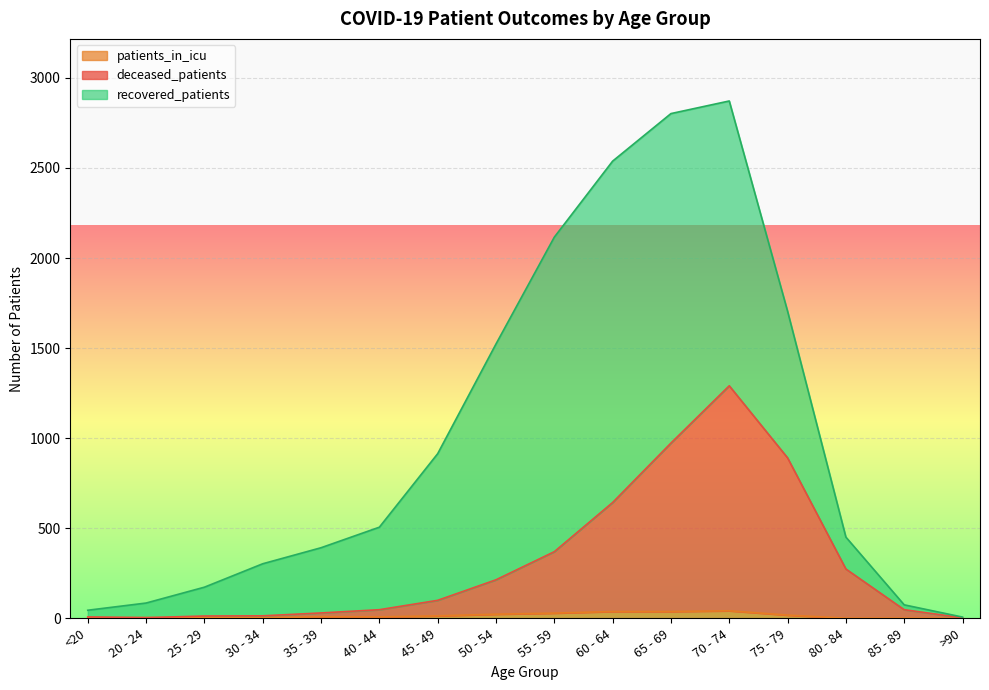

The value of patients_in_icu at 20 - 24 is 4. True or false?

True